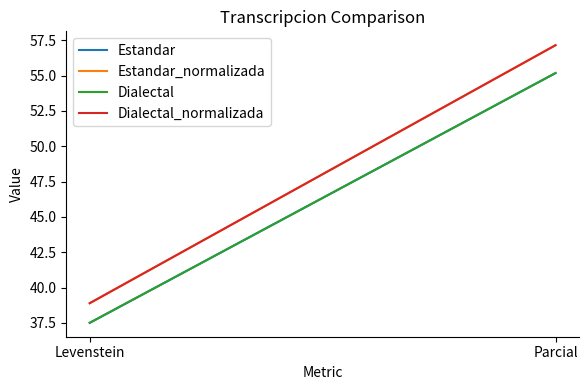

What is the spread (max minus min) of values at Parcial?

2.0